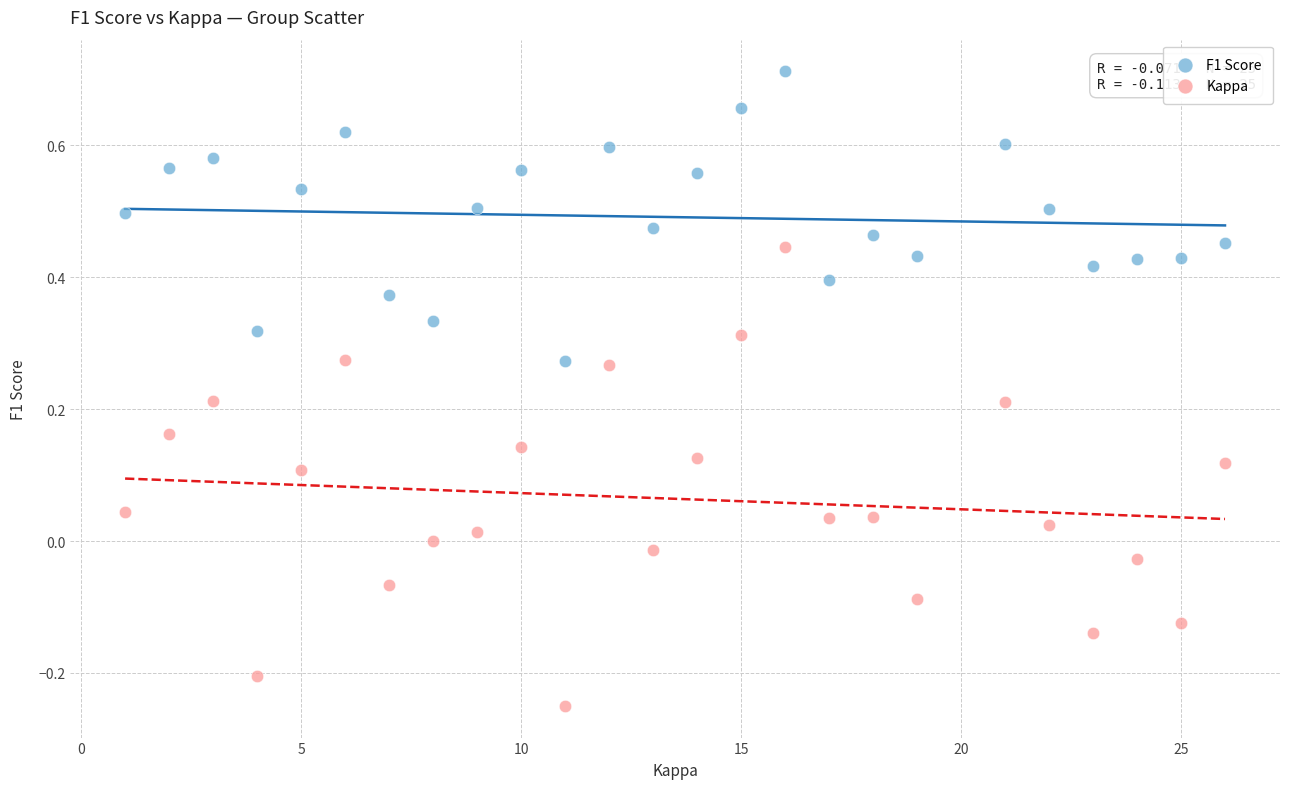

What are all the series names shown in the legend?

F1 Score, Kappa